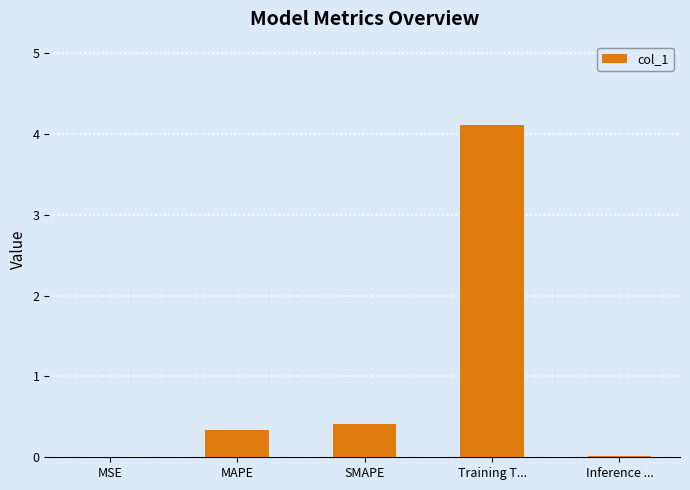

What is the sum of the values at MAPE and Training T...?

4.5